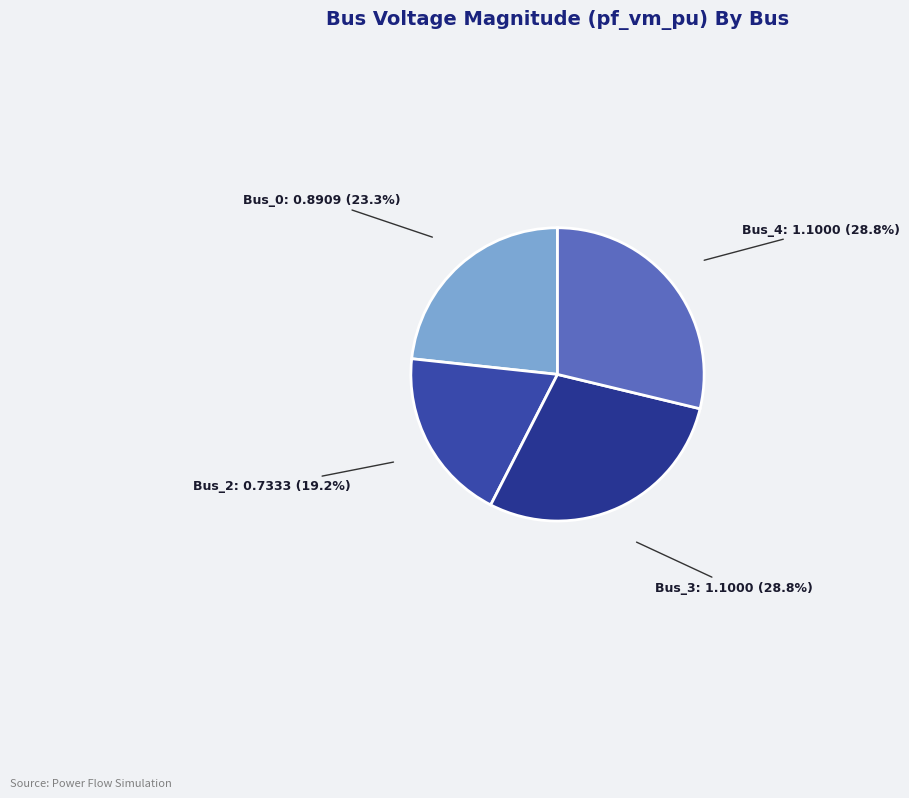

How many segments does this pie chart have?

4